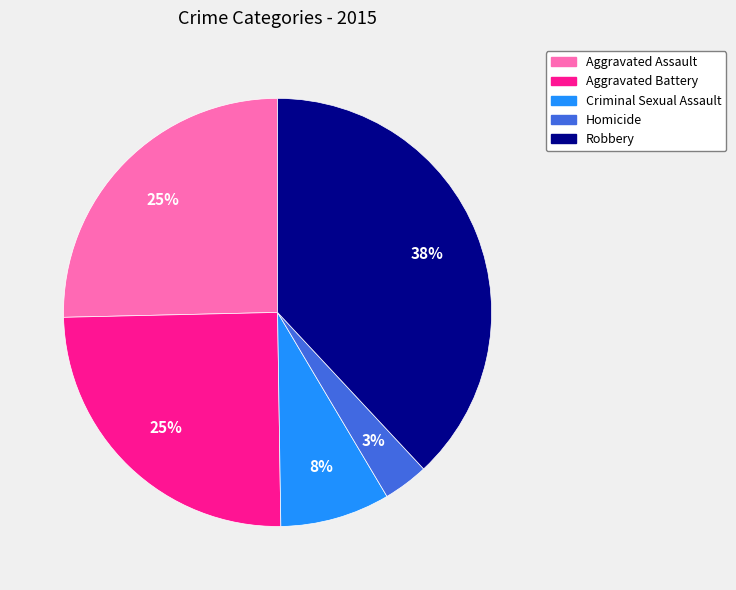

Is Aggravated Battery the majority of the pie?

No